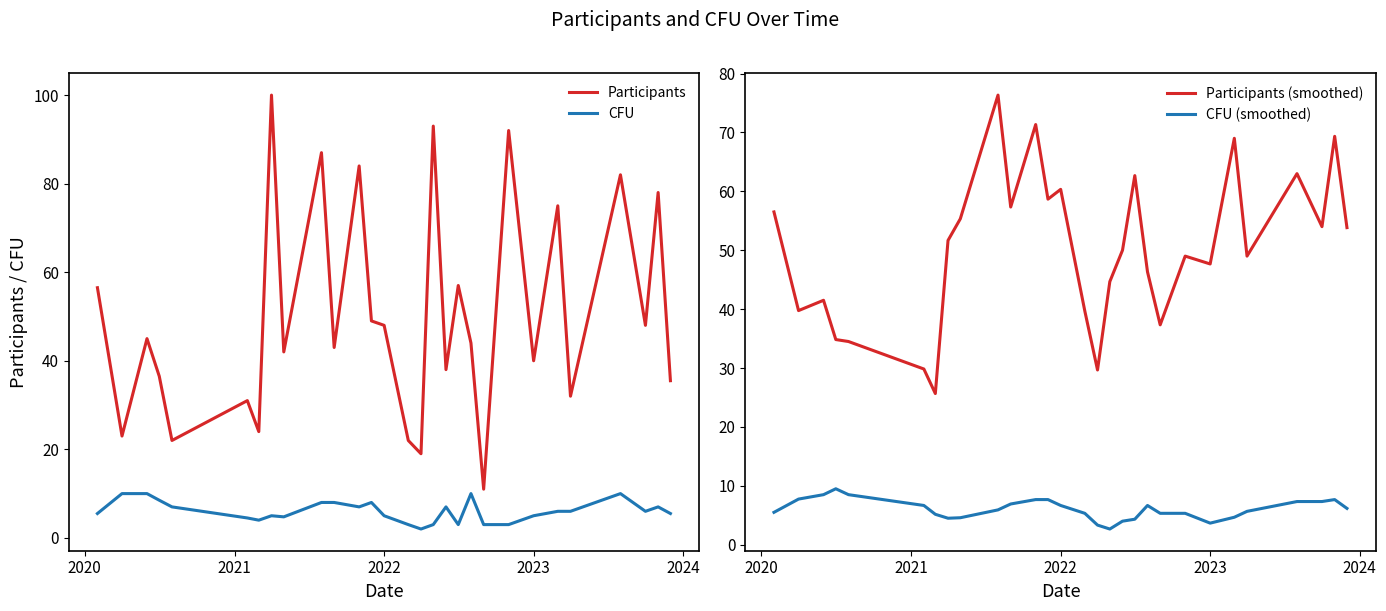

True or false: Participants has a value of 11.1 at 2022.

False